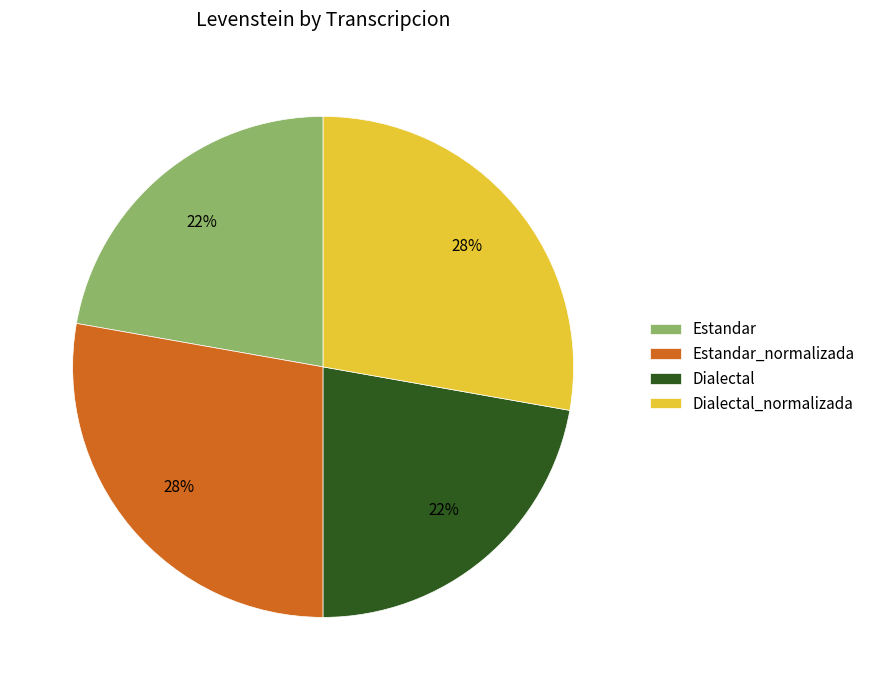

Do Dialectal_normalizada and Estandar_normalizada together represent more than half of the pie?

Yes